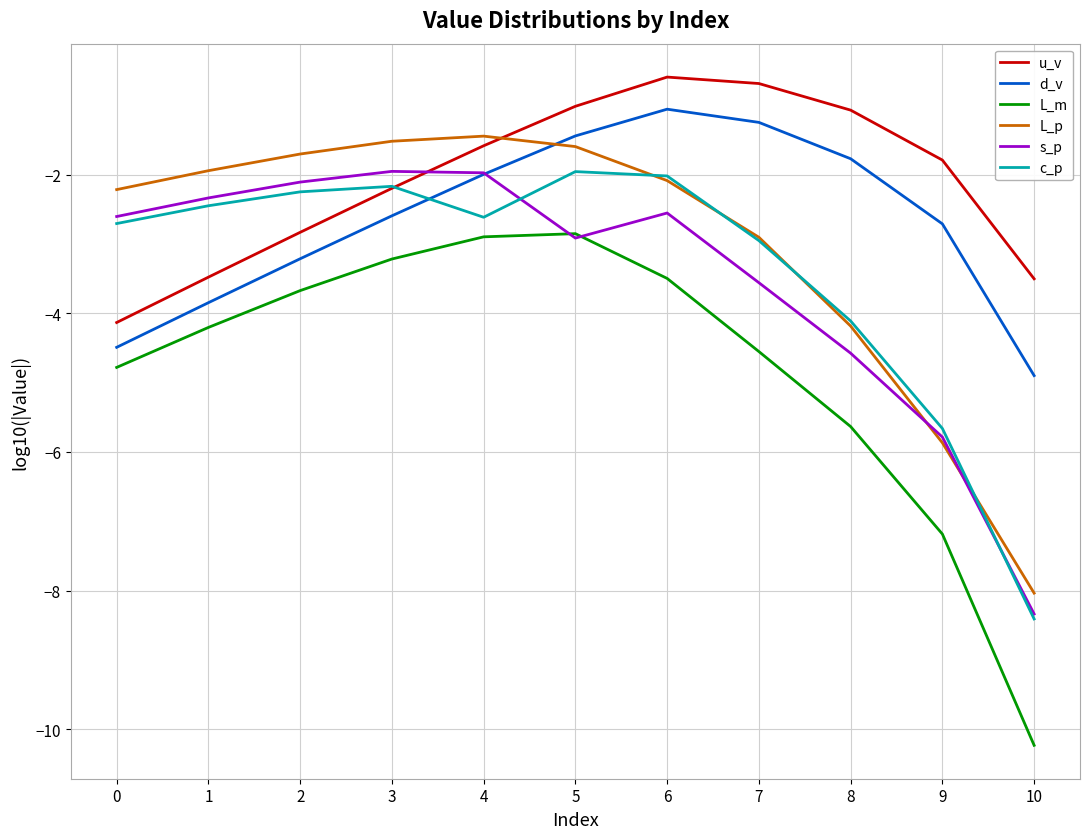

How many categories are shown in the chart?

11